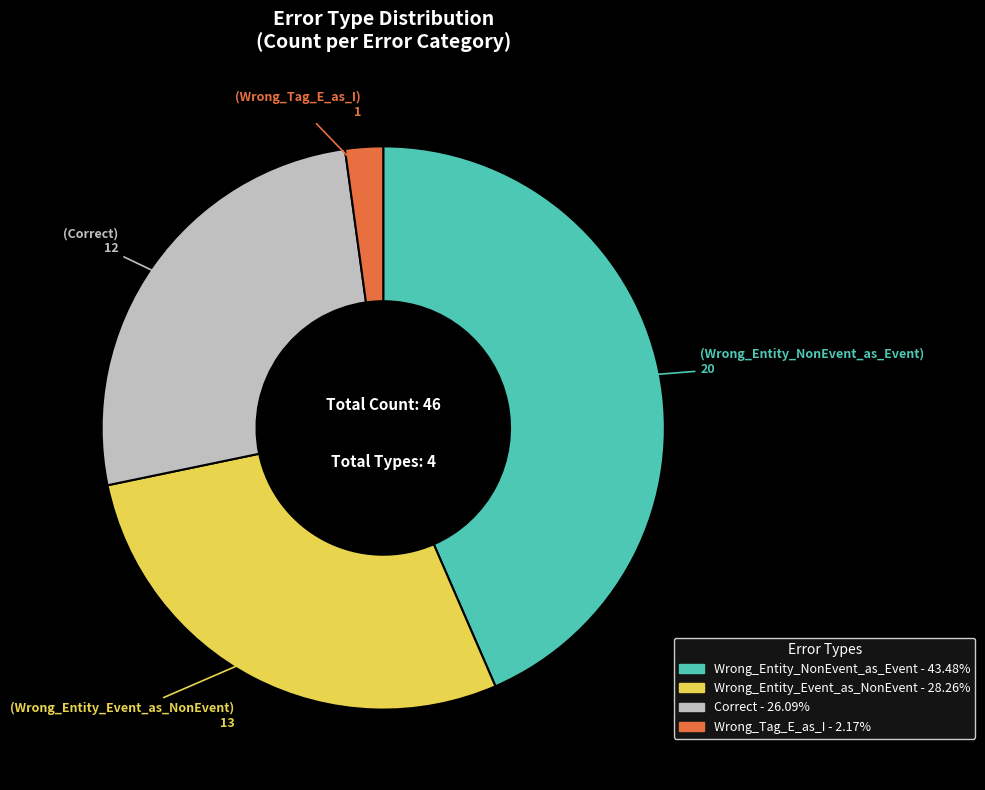

Which slice is the largest?

Wrong_Entity_NonEvent_as_Event